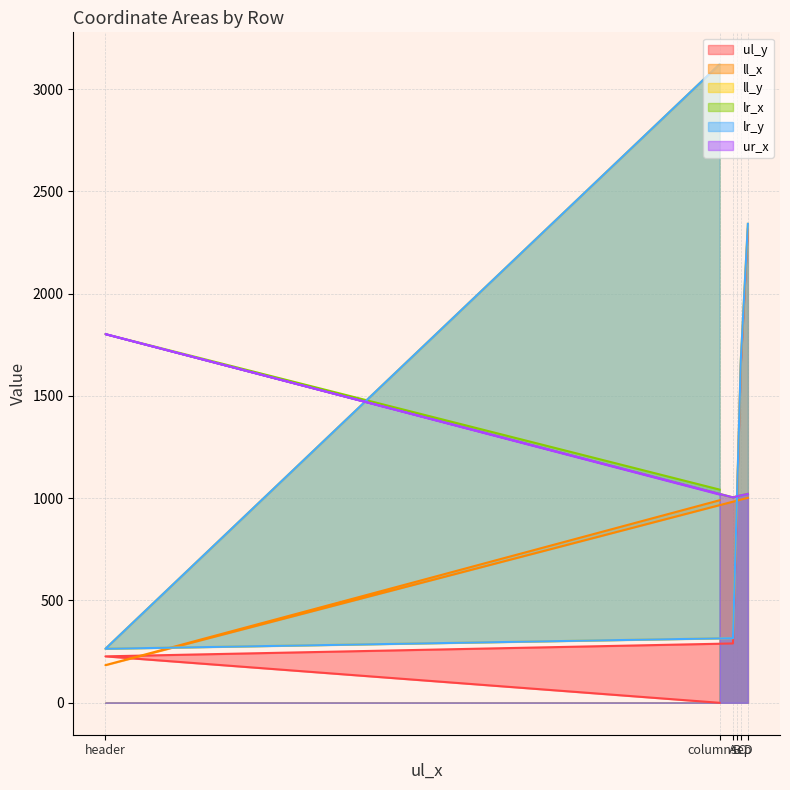

What is the total value across all series at header?

4543